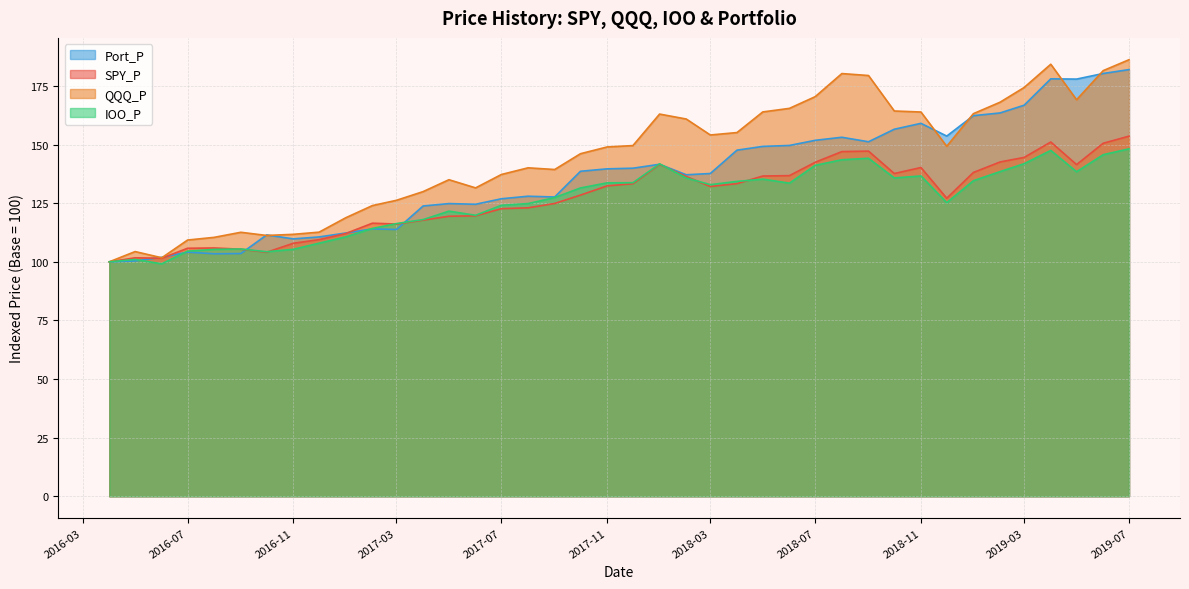

What is the approximate value of QQQ_P at 2018-05-01?

163.9